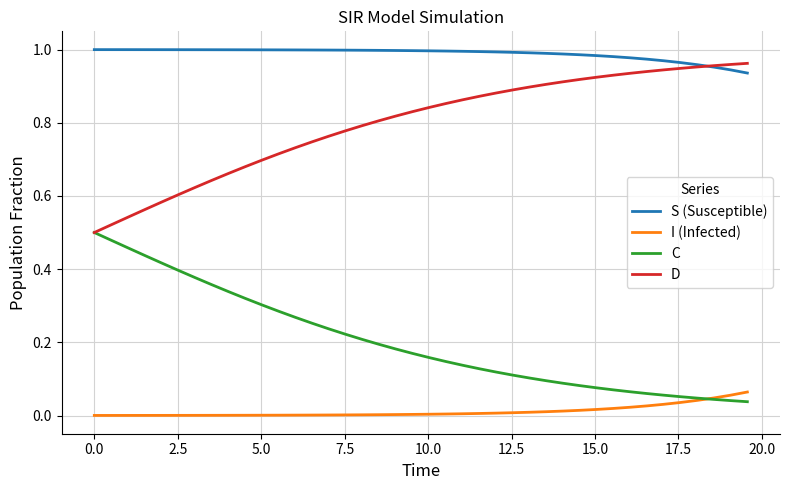

Which series has the largest total across all categories?

S (Susceptible)